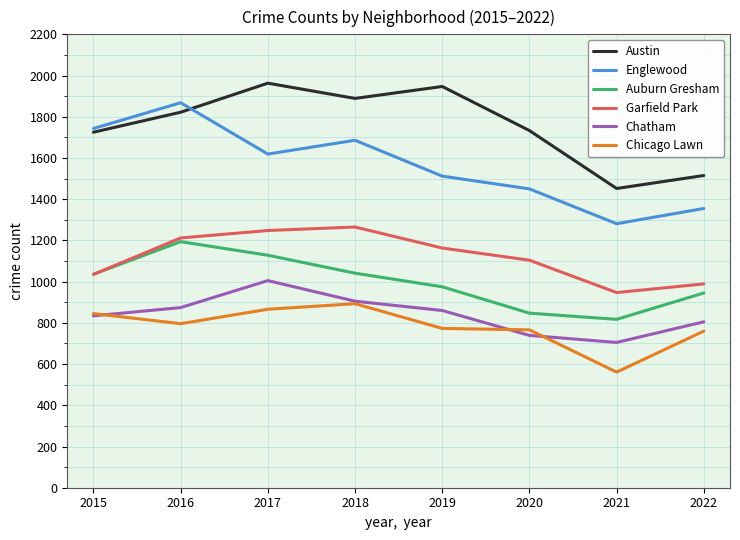

Which category has the lowest value in the Auburn Gresham series?

2021